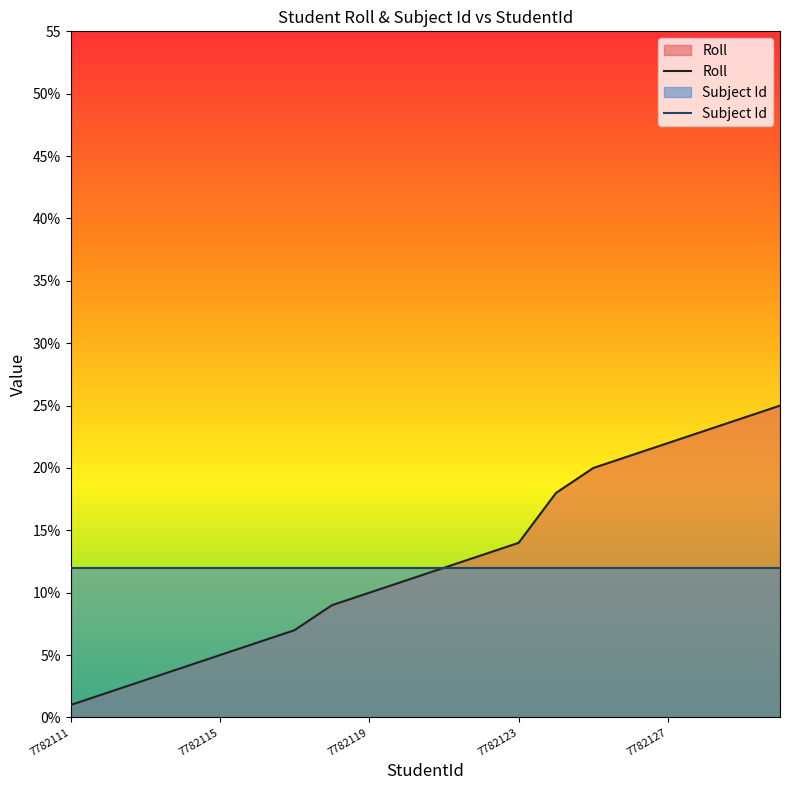

Does the chart display data point markers on the line(s)?

No